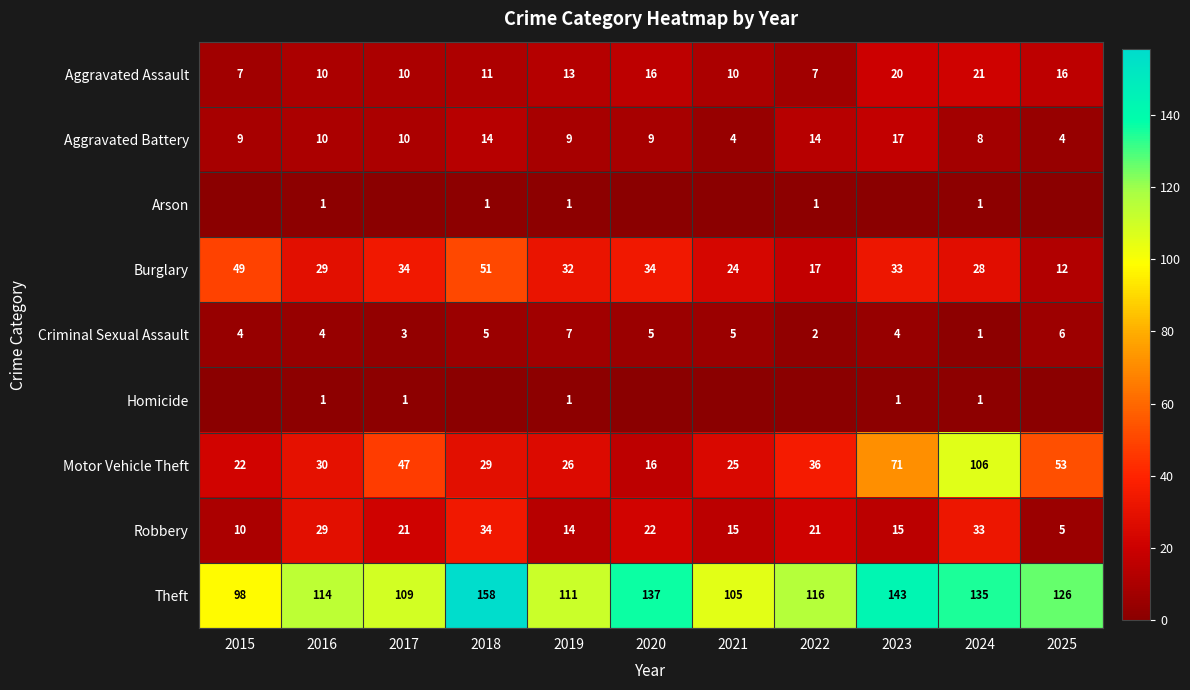

Read the Robbery value at 2015, to the nearest 10.

10